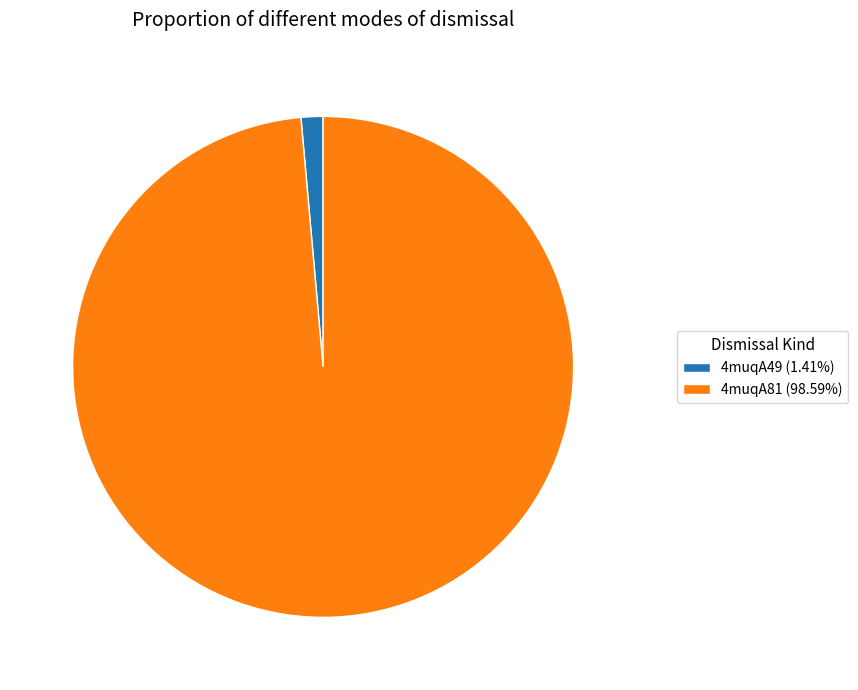

Rank the categories by value from lowest to highest.

4muqA49, 4muqA81